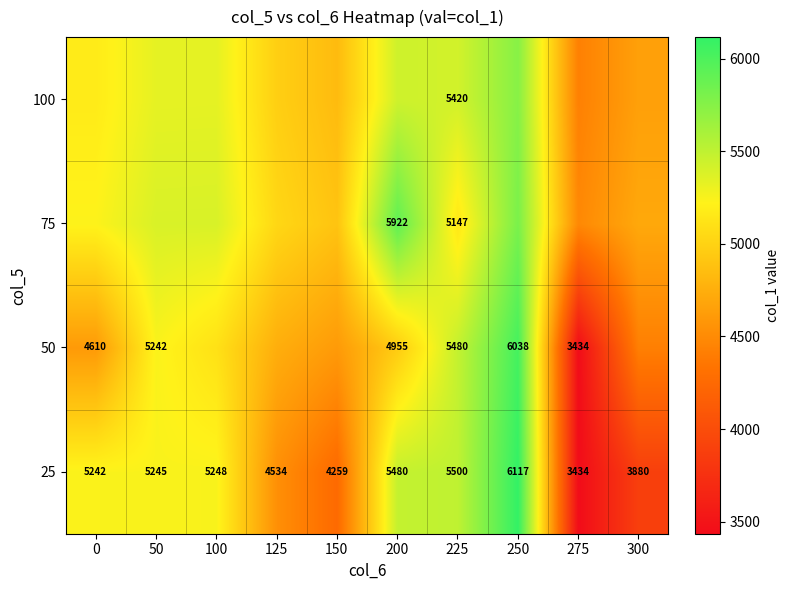

The 25 series shows 980.0 at 125. True or false?

False